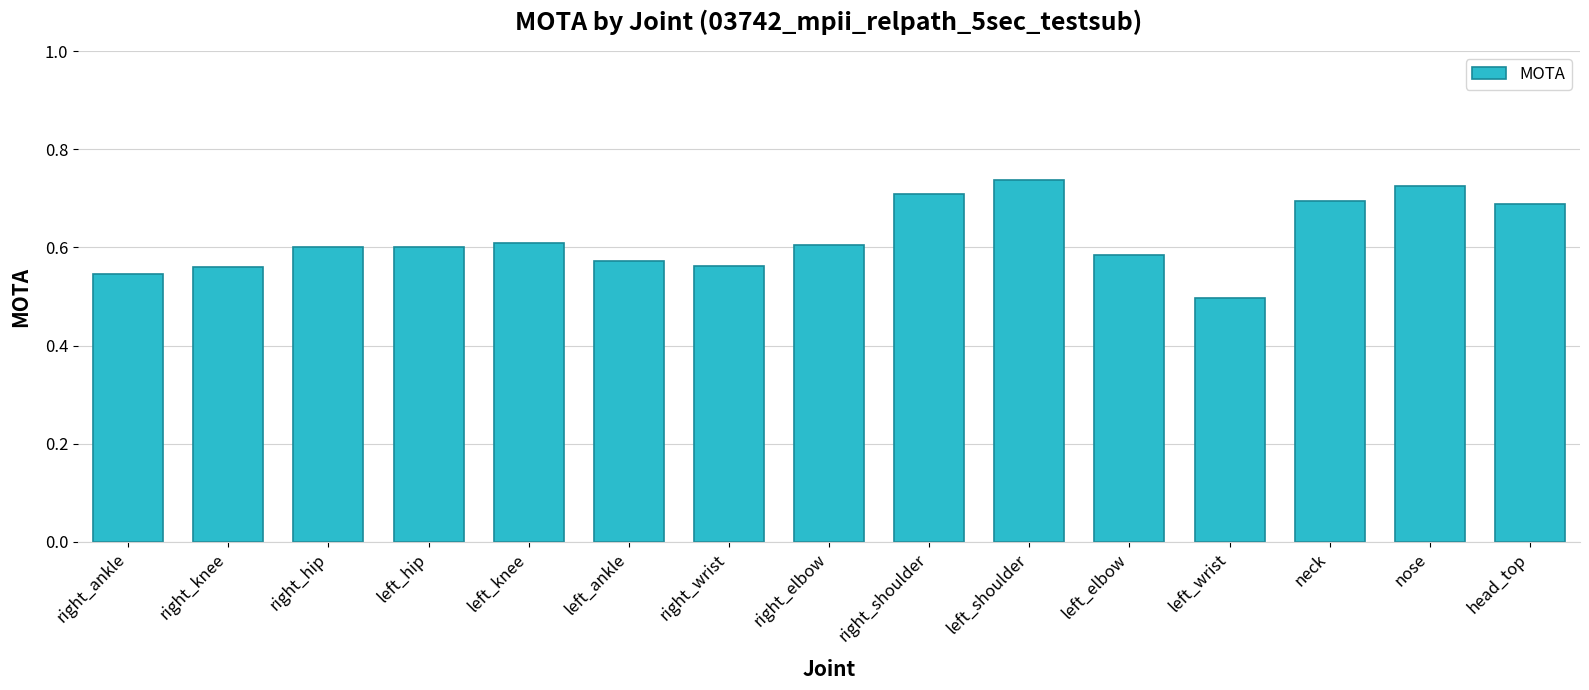

Which label corresponds to the largest value in the chart?

left_shoulder